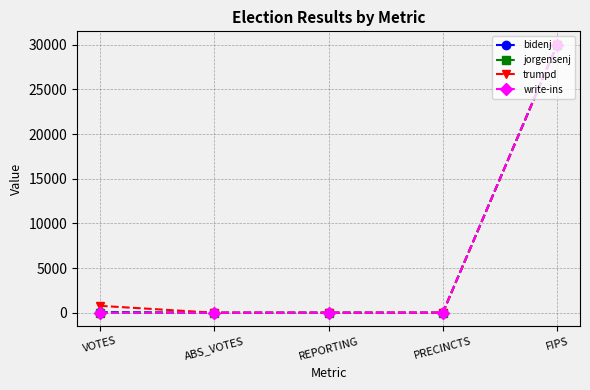

Read the bidenj value at VOTES.

74